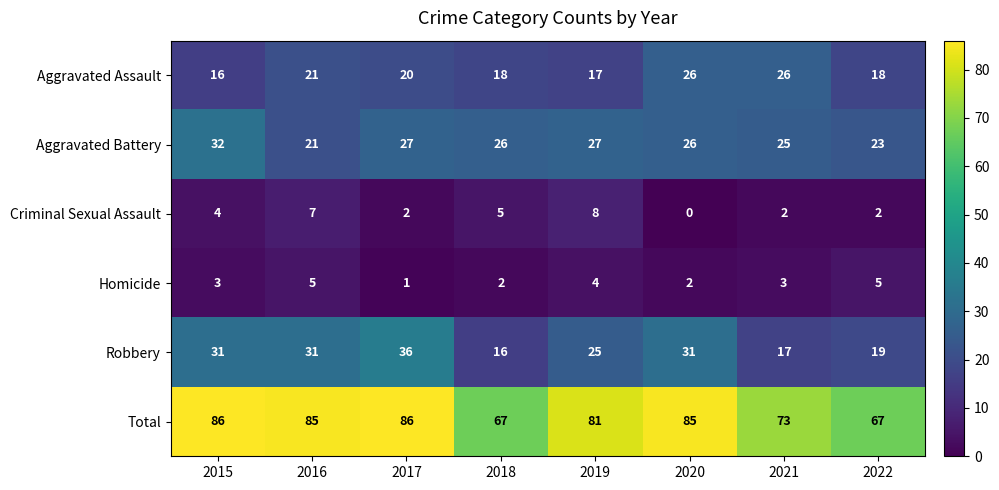

Read the Aggravated Assault value at 2021.

26